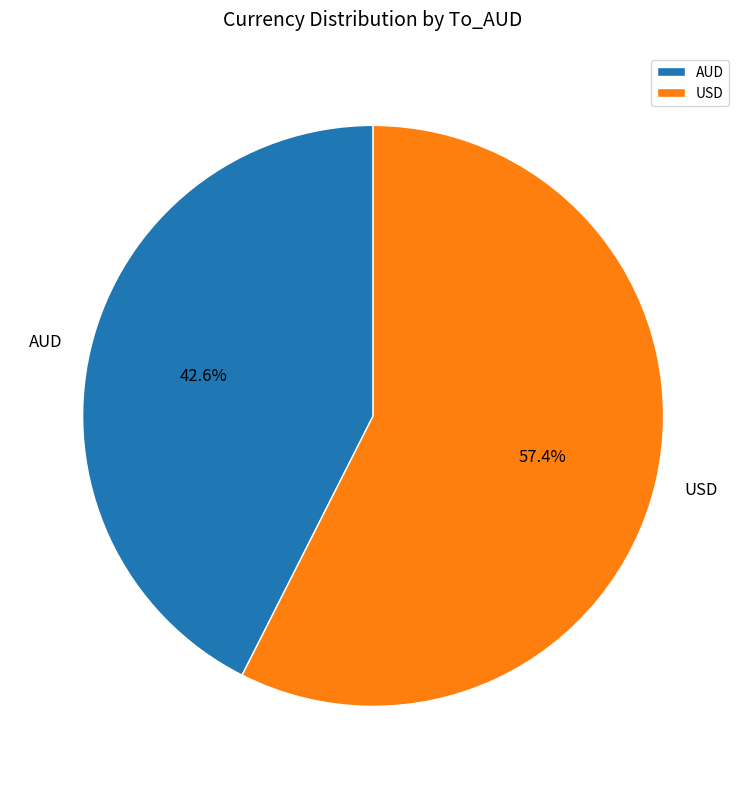

Is it true that USD is 70% of the pie?

False